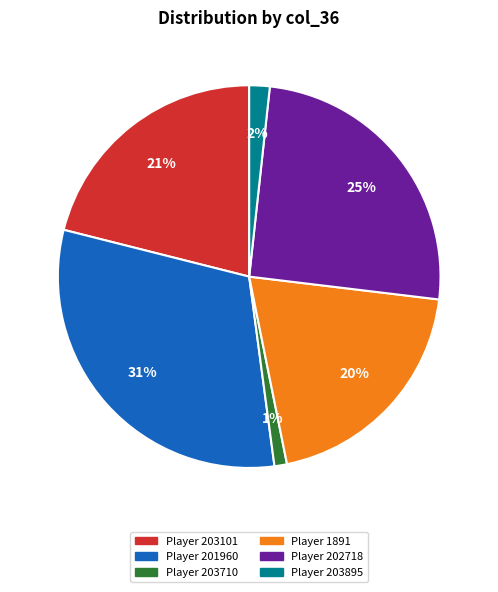

To the nearest percent, what is the average slice percentage?

17%